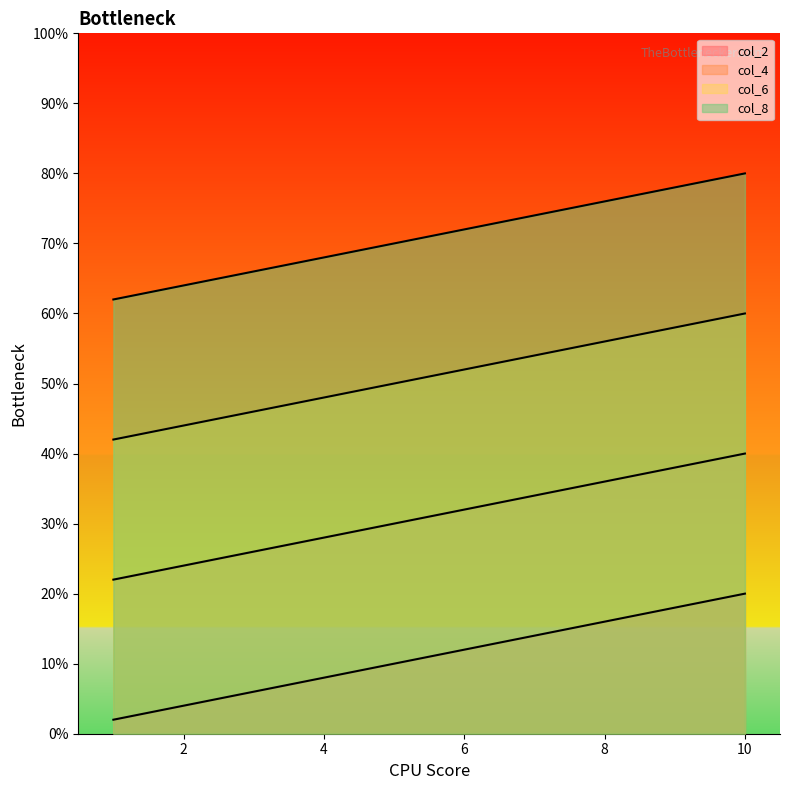

At which category is the sum across all series the highest?

10